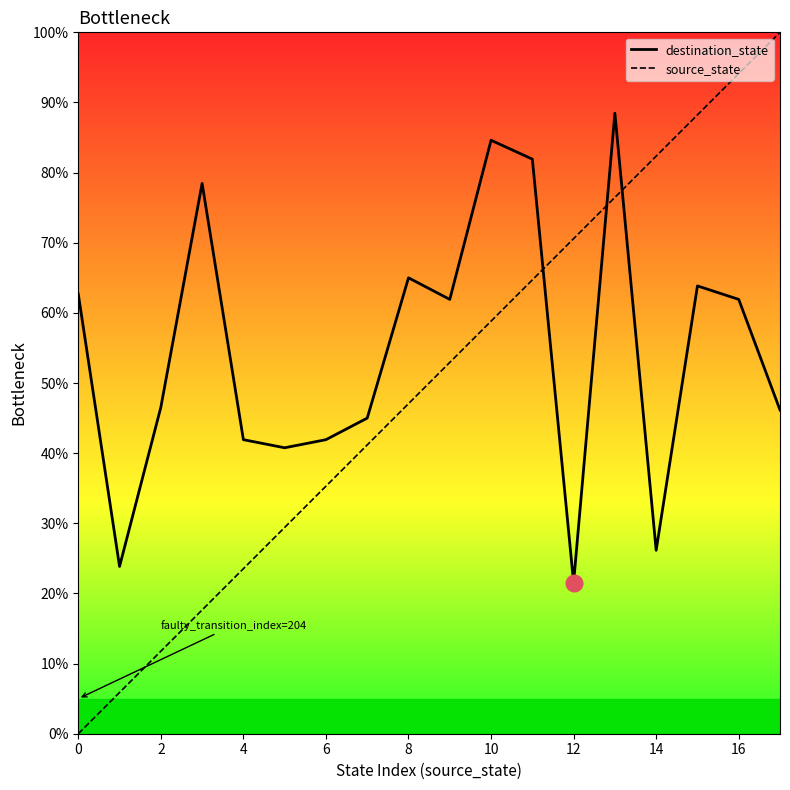

What is the sum of all source_state values?

900.0